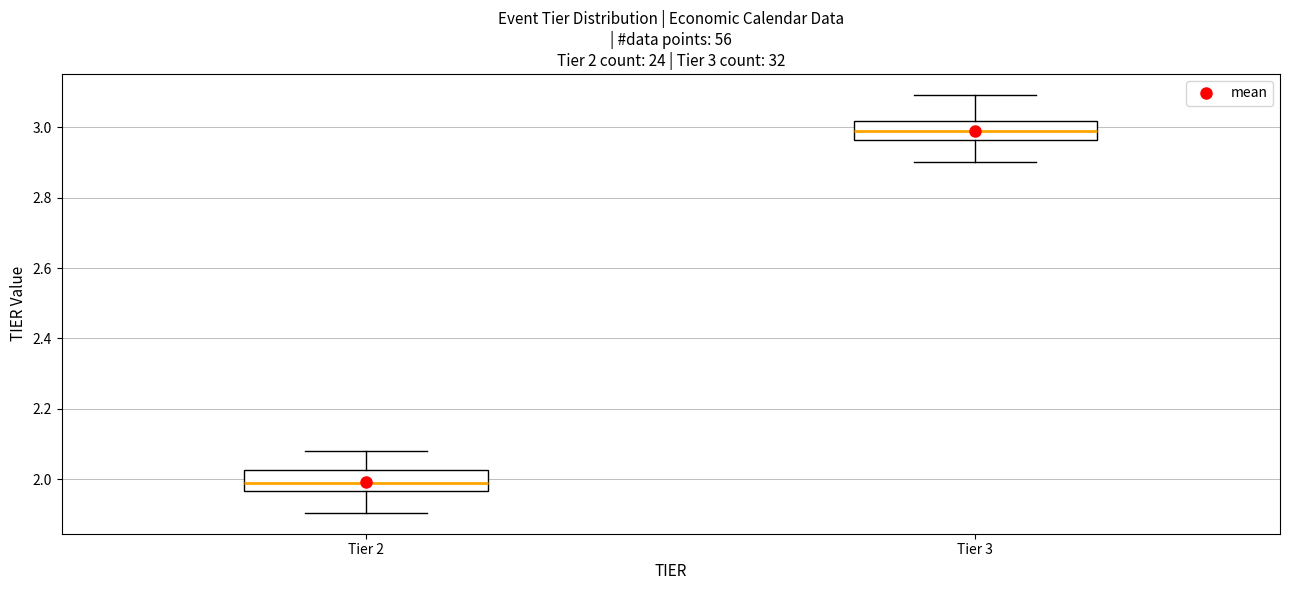

Which box has the highest median line?

Tier 3